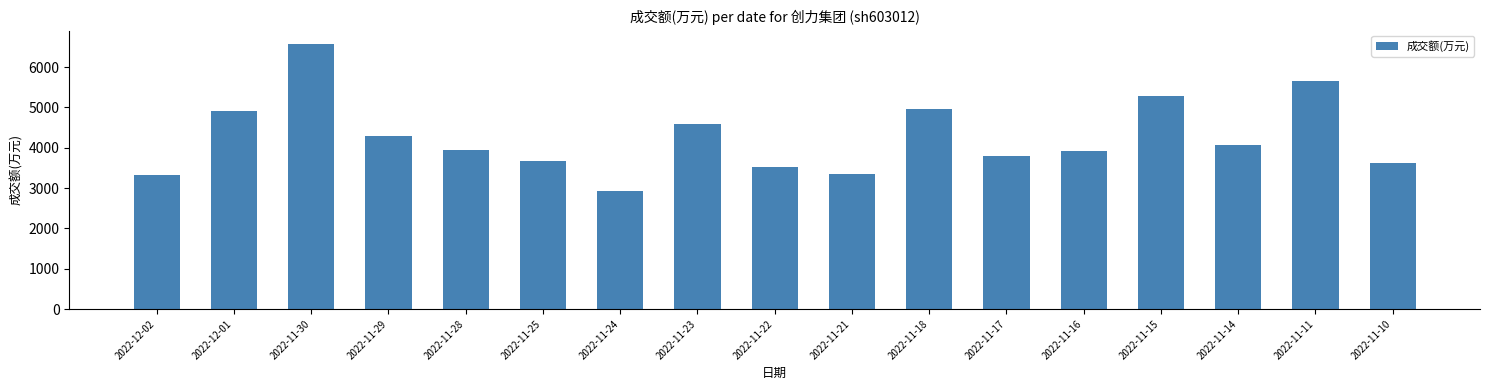

What is the difference between the values at 2022-12-01 and 2022-11-15?

361